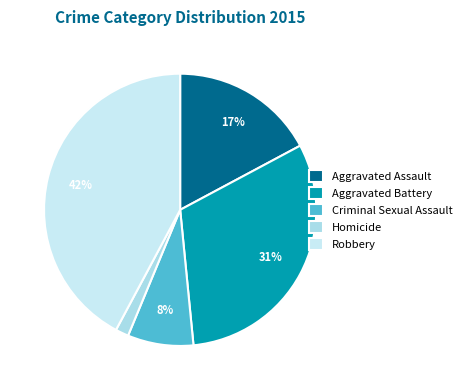

How much of the chart is everything except Aggravated Assault?

82.8%